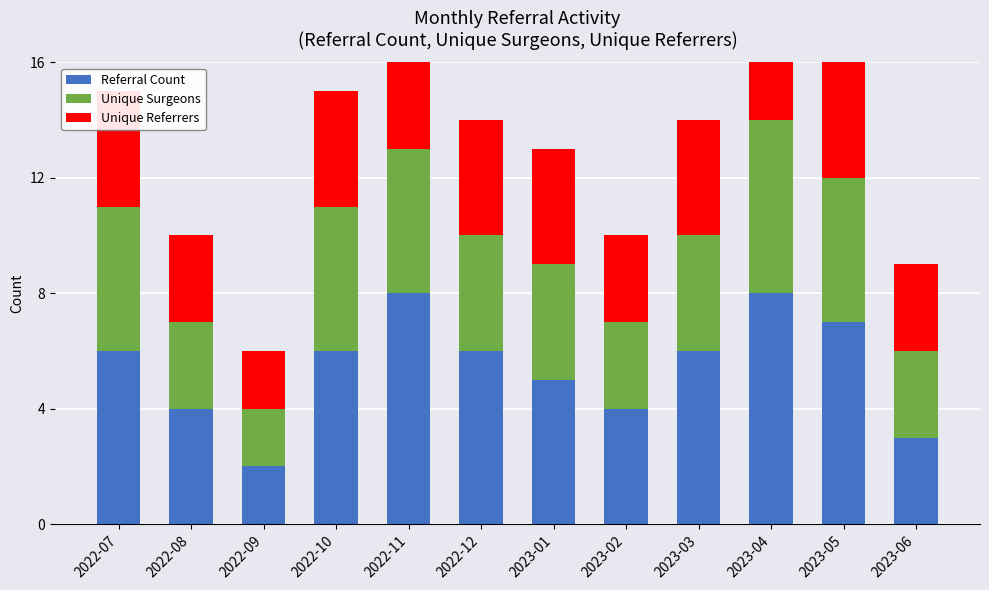

What is the value of the Unique Referrers bar at the 6th from the left?

4